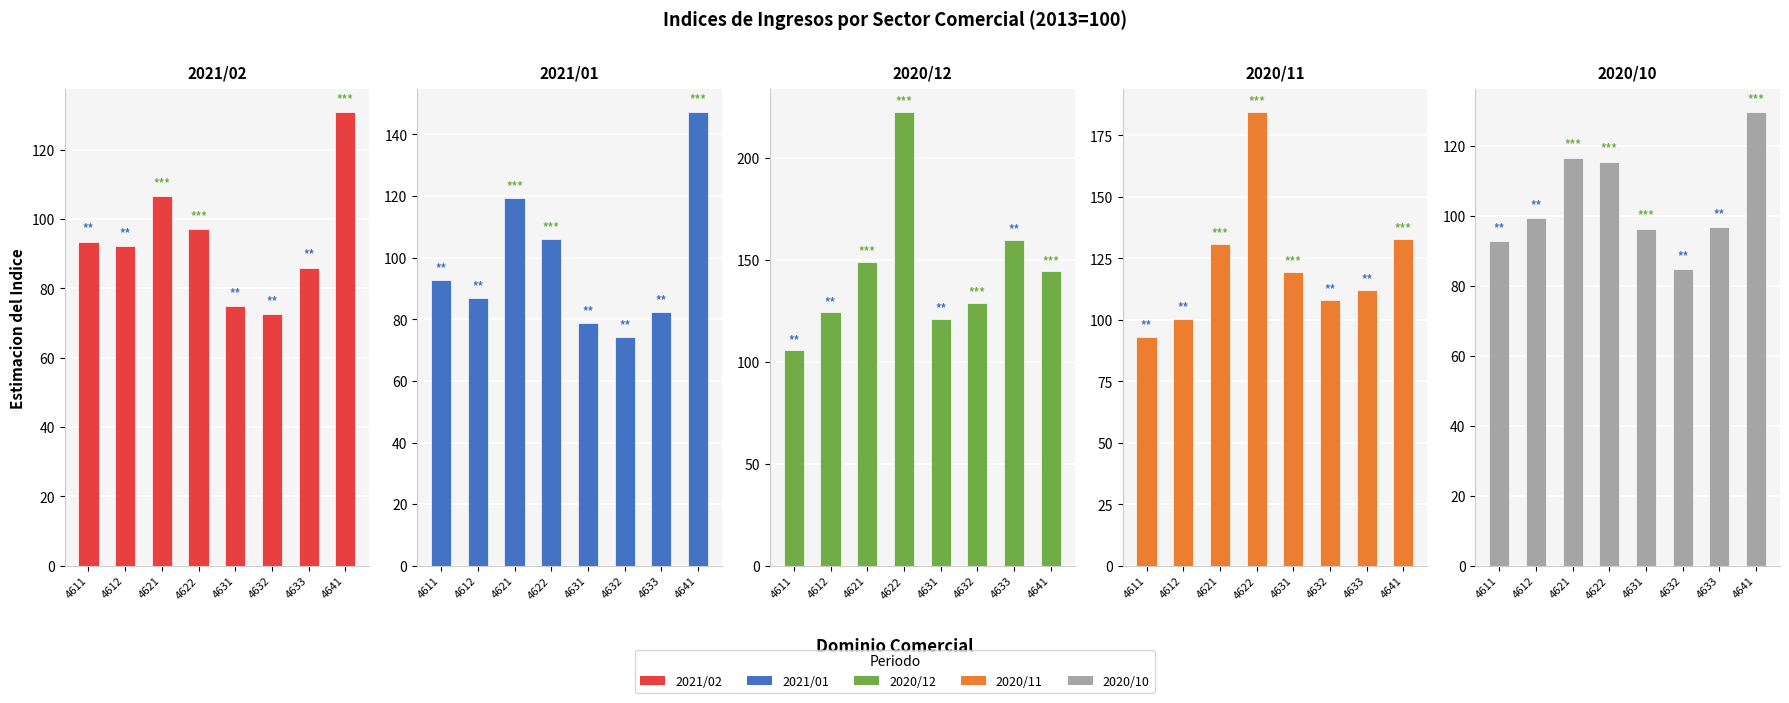

List the series in order of their peak value, lowest first.

2020/10, 2021/02, 2021/01, 2020/11, 2020/12